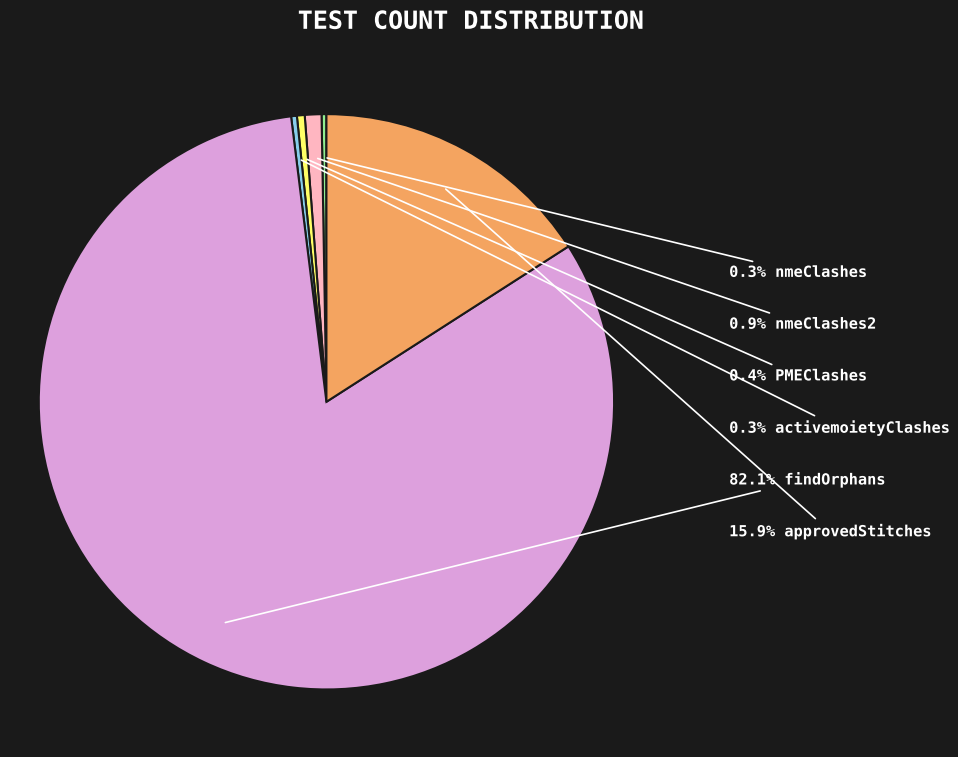

Does any single category account for the majority?

Yes